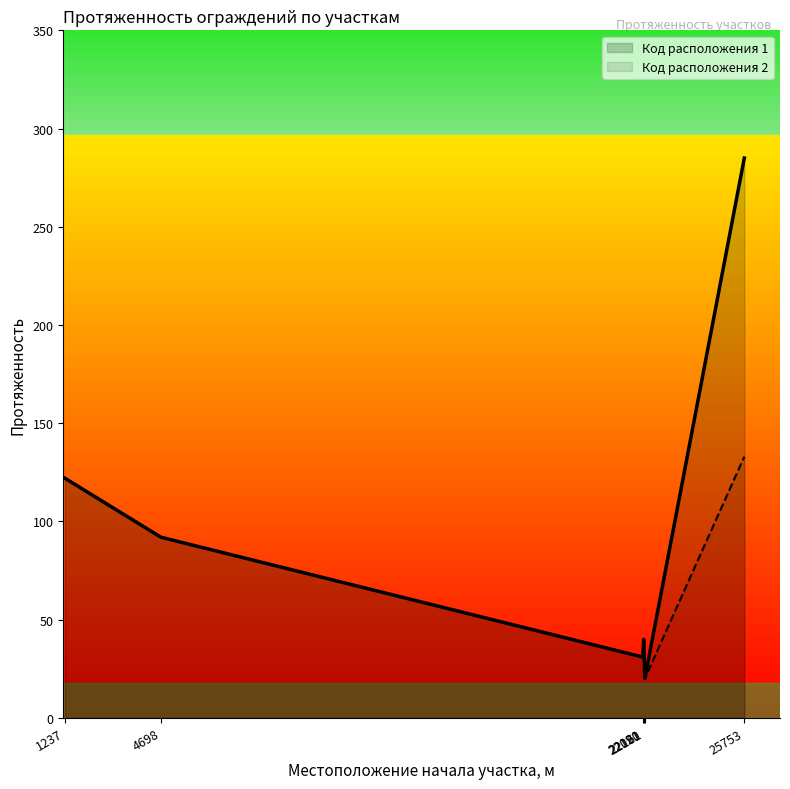

True or false: Код расположения 2 and Код расположения 1 intersect in this chart.

False